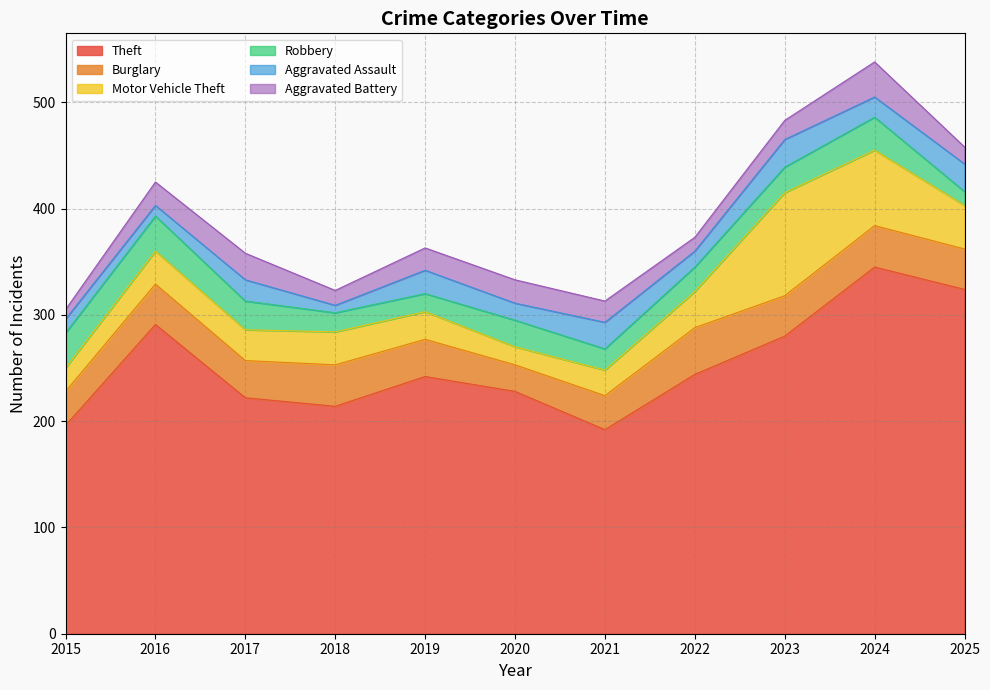

What is the total value across all series at 2016?

425